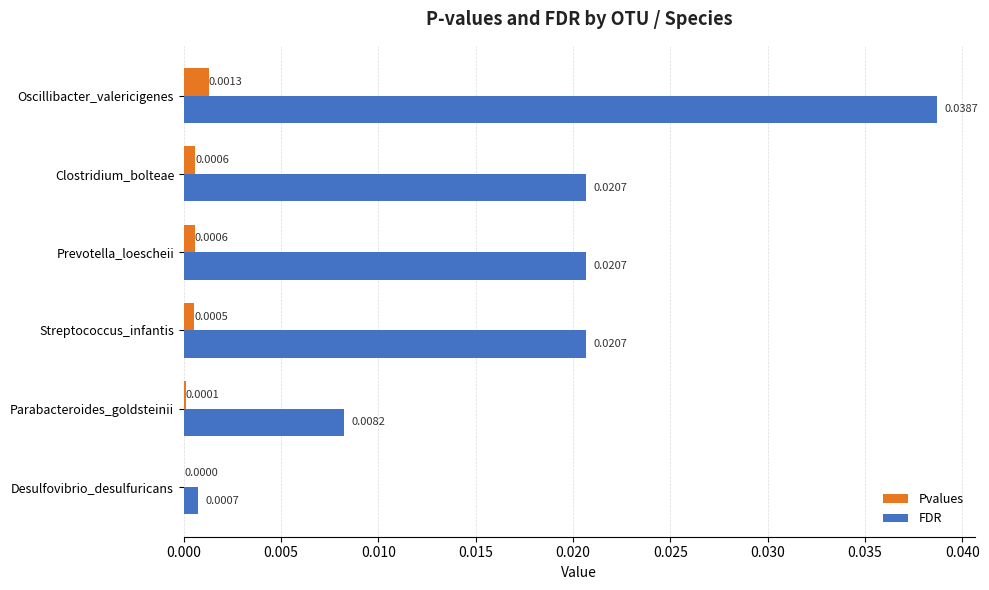

Where is Pvalues nearest to the value 0?

Desulfovibrio_desulfuricans